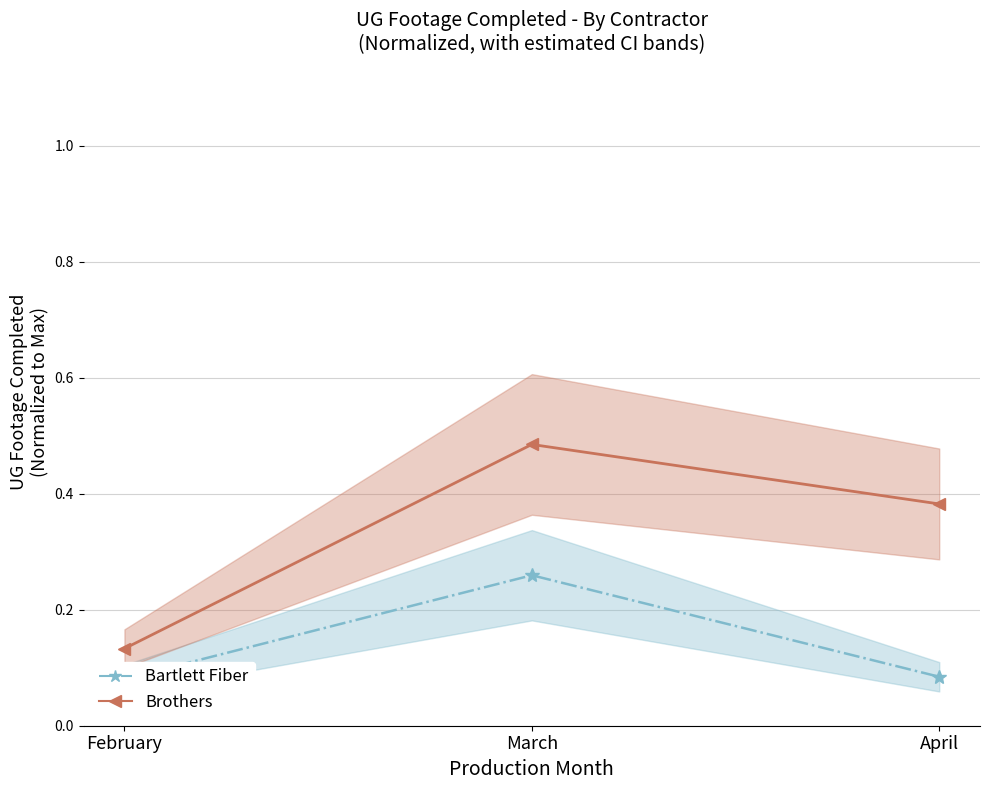

What is the approximate value of Brothers at April?

0.4